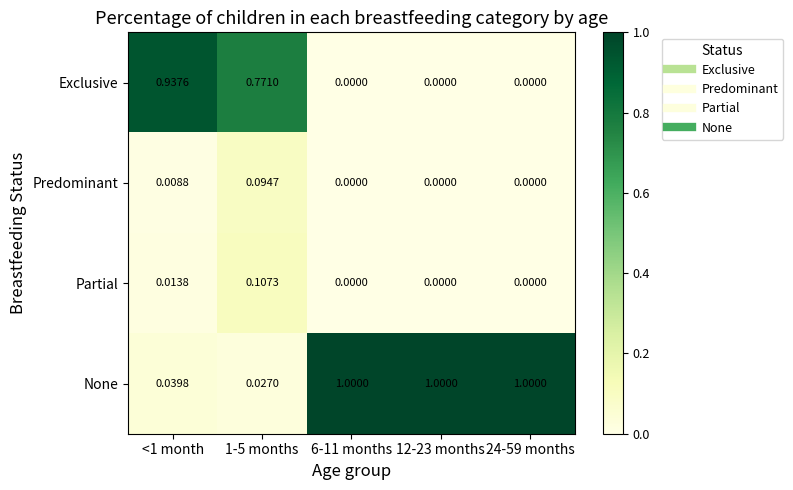

At how many categories does at least one series exceed 0?

5